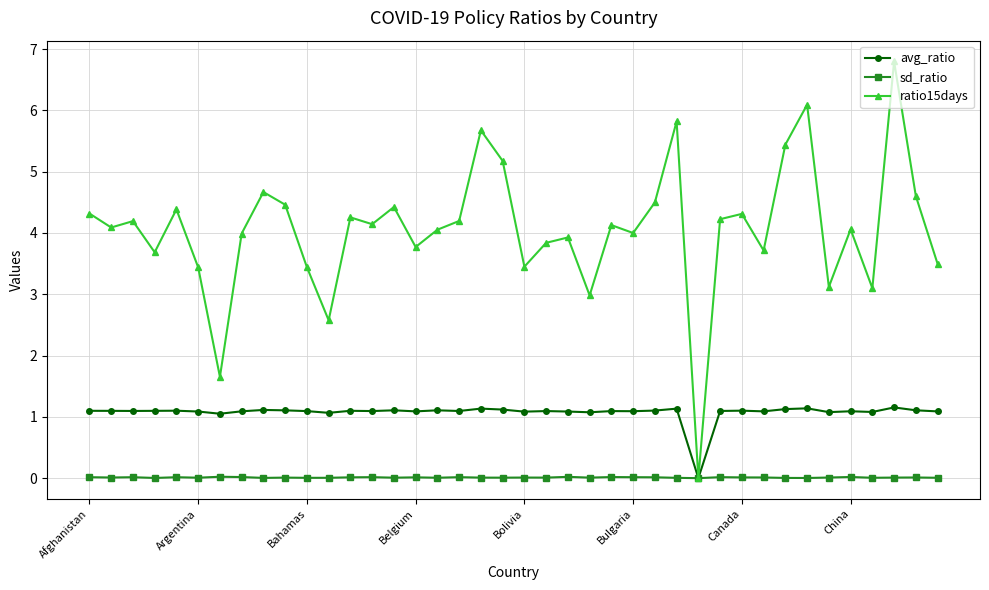

List the series in order of their peak value, highest first.

ratio15days, avg_ratio, sd_ratio